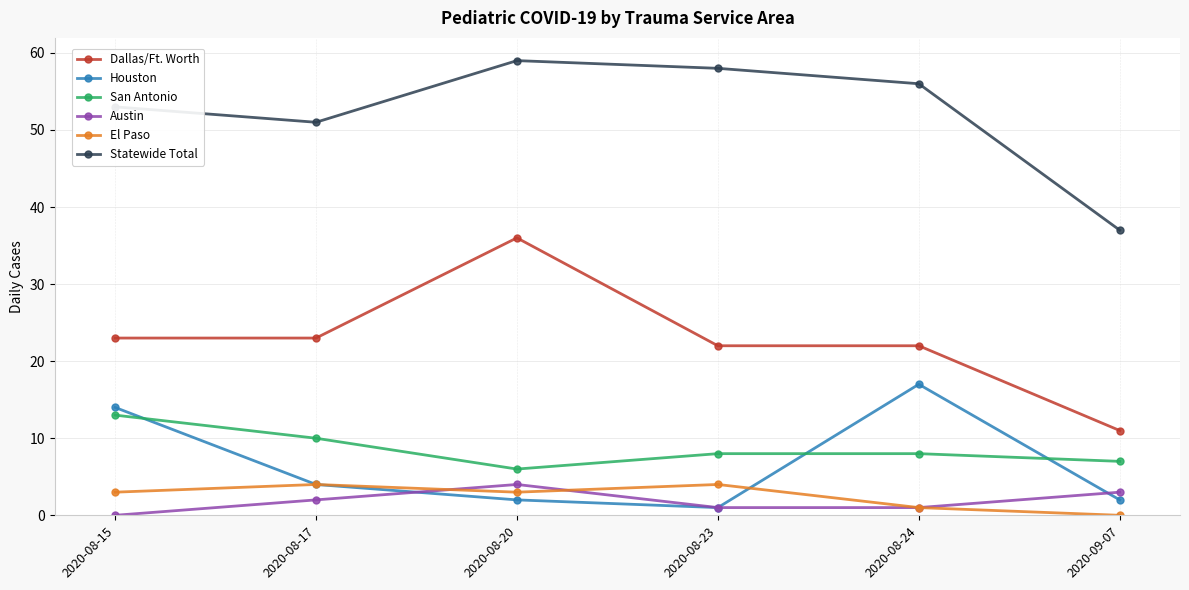

Read the Statewide Total value at 2020-08-17, to the nearest 5.

50